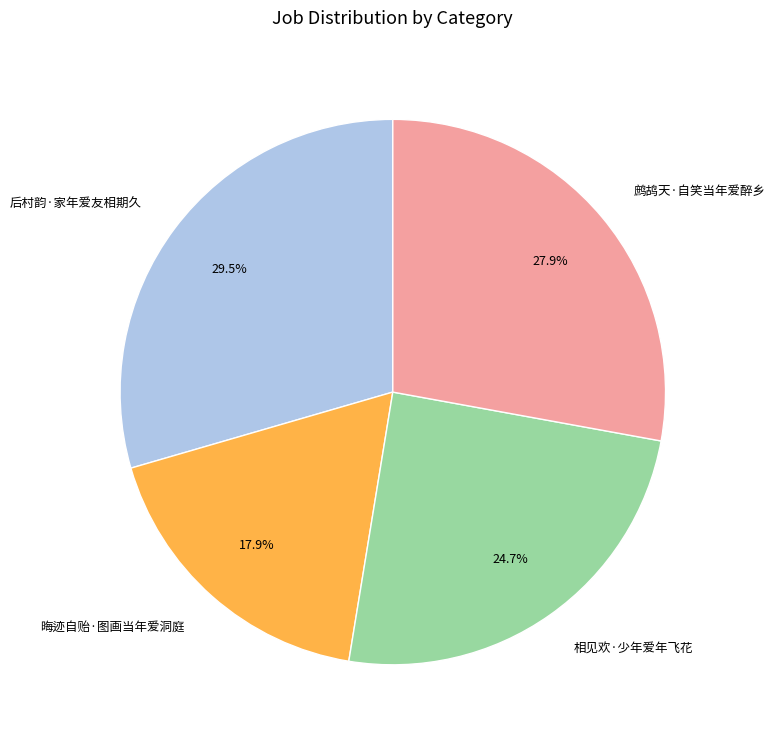

Which category has the smallest portion of the pie?

晦迹自贻·图画当年爱洞庭